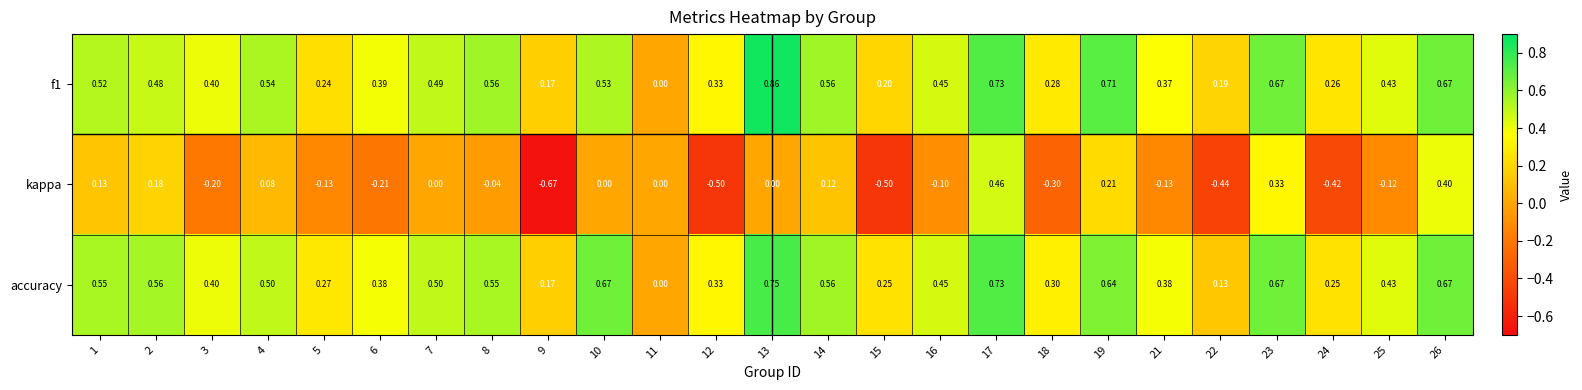

Which series has the largest total across all categories?

accuracy